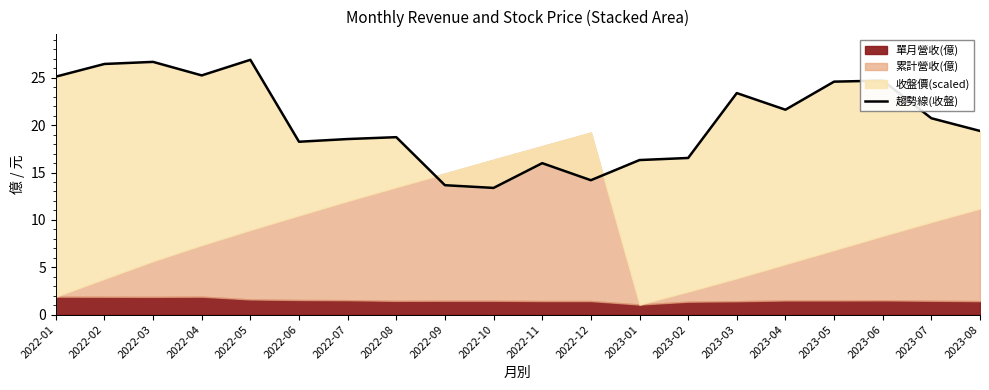

What is the change in value from 2022-04 to 2022-09?

-11.6